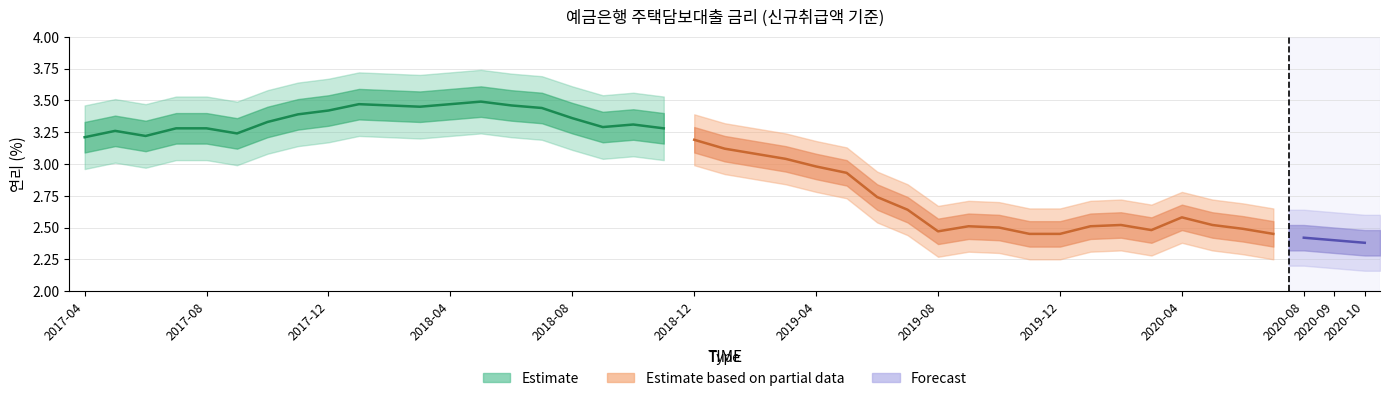

How many points are higher than both their immediate neighbors (excluding endpoints)?

4